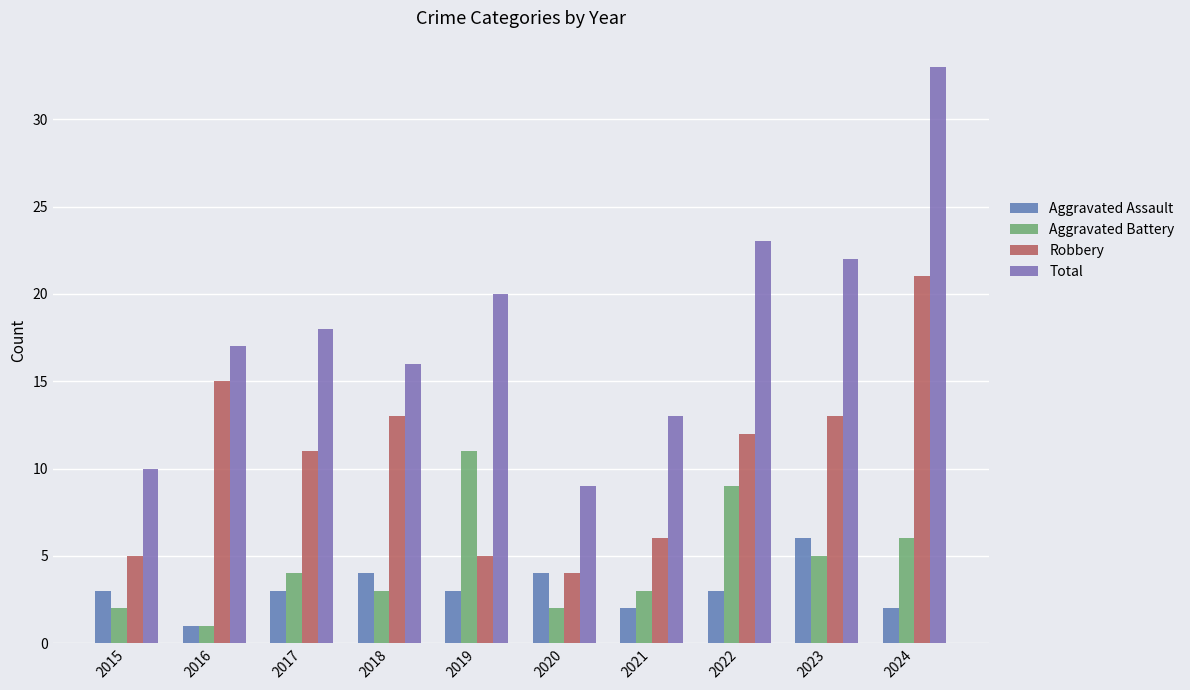

Reading left to right, what are all the values shown in this chart?

Aggravated Assault: 2015=3	2016=1	2017=3	2018=4	2019=3	2020=4	2021=2	2022=3	2023=6	2024=2
Aggravated Battery: 2015=2	2016=1	2017=4	2018=3	2019=11	2020=2	2021=3	2022=9	2023=5	2024=6
Robbery: 2015=5	2016=15	2017=11	2018=13	2019=5	2020=4	2021=6	2022=12	2023=13	2024=21
Total: 2015=10	2016=17	2017=18	2018=16	2019=20	2020=9	2021=13	2022=23	2023=22	2024=33